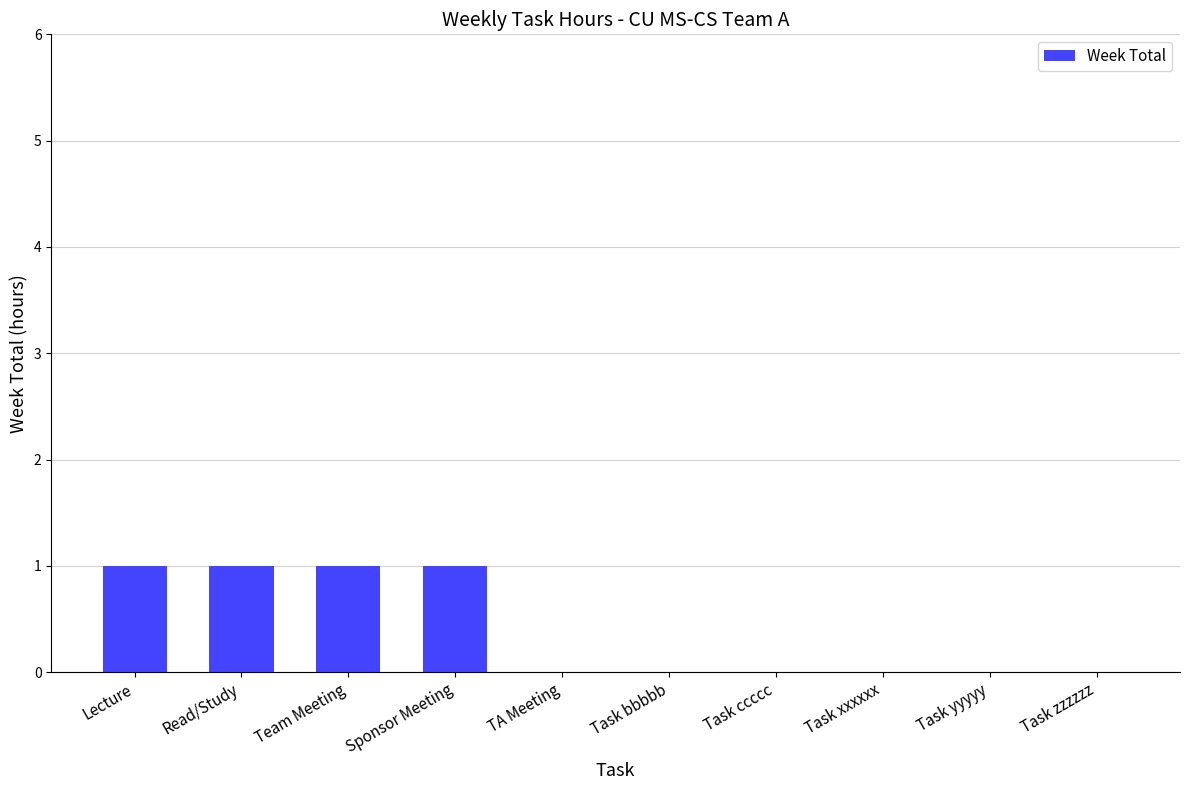

Reading left to right, what are all the values shown in this chart?

Lecture=1	Read/Study=1	Team Meeting=1	Sponsor Meeting=1	TA Meeting=0	Task bbbbb=0	Task ccccc=0	Task xxxxxx=0	Task yyyyy=0	Task zzzzzz=0